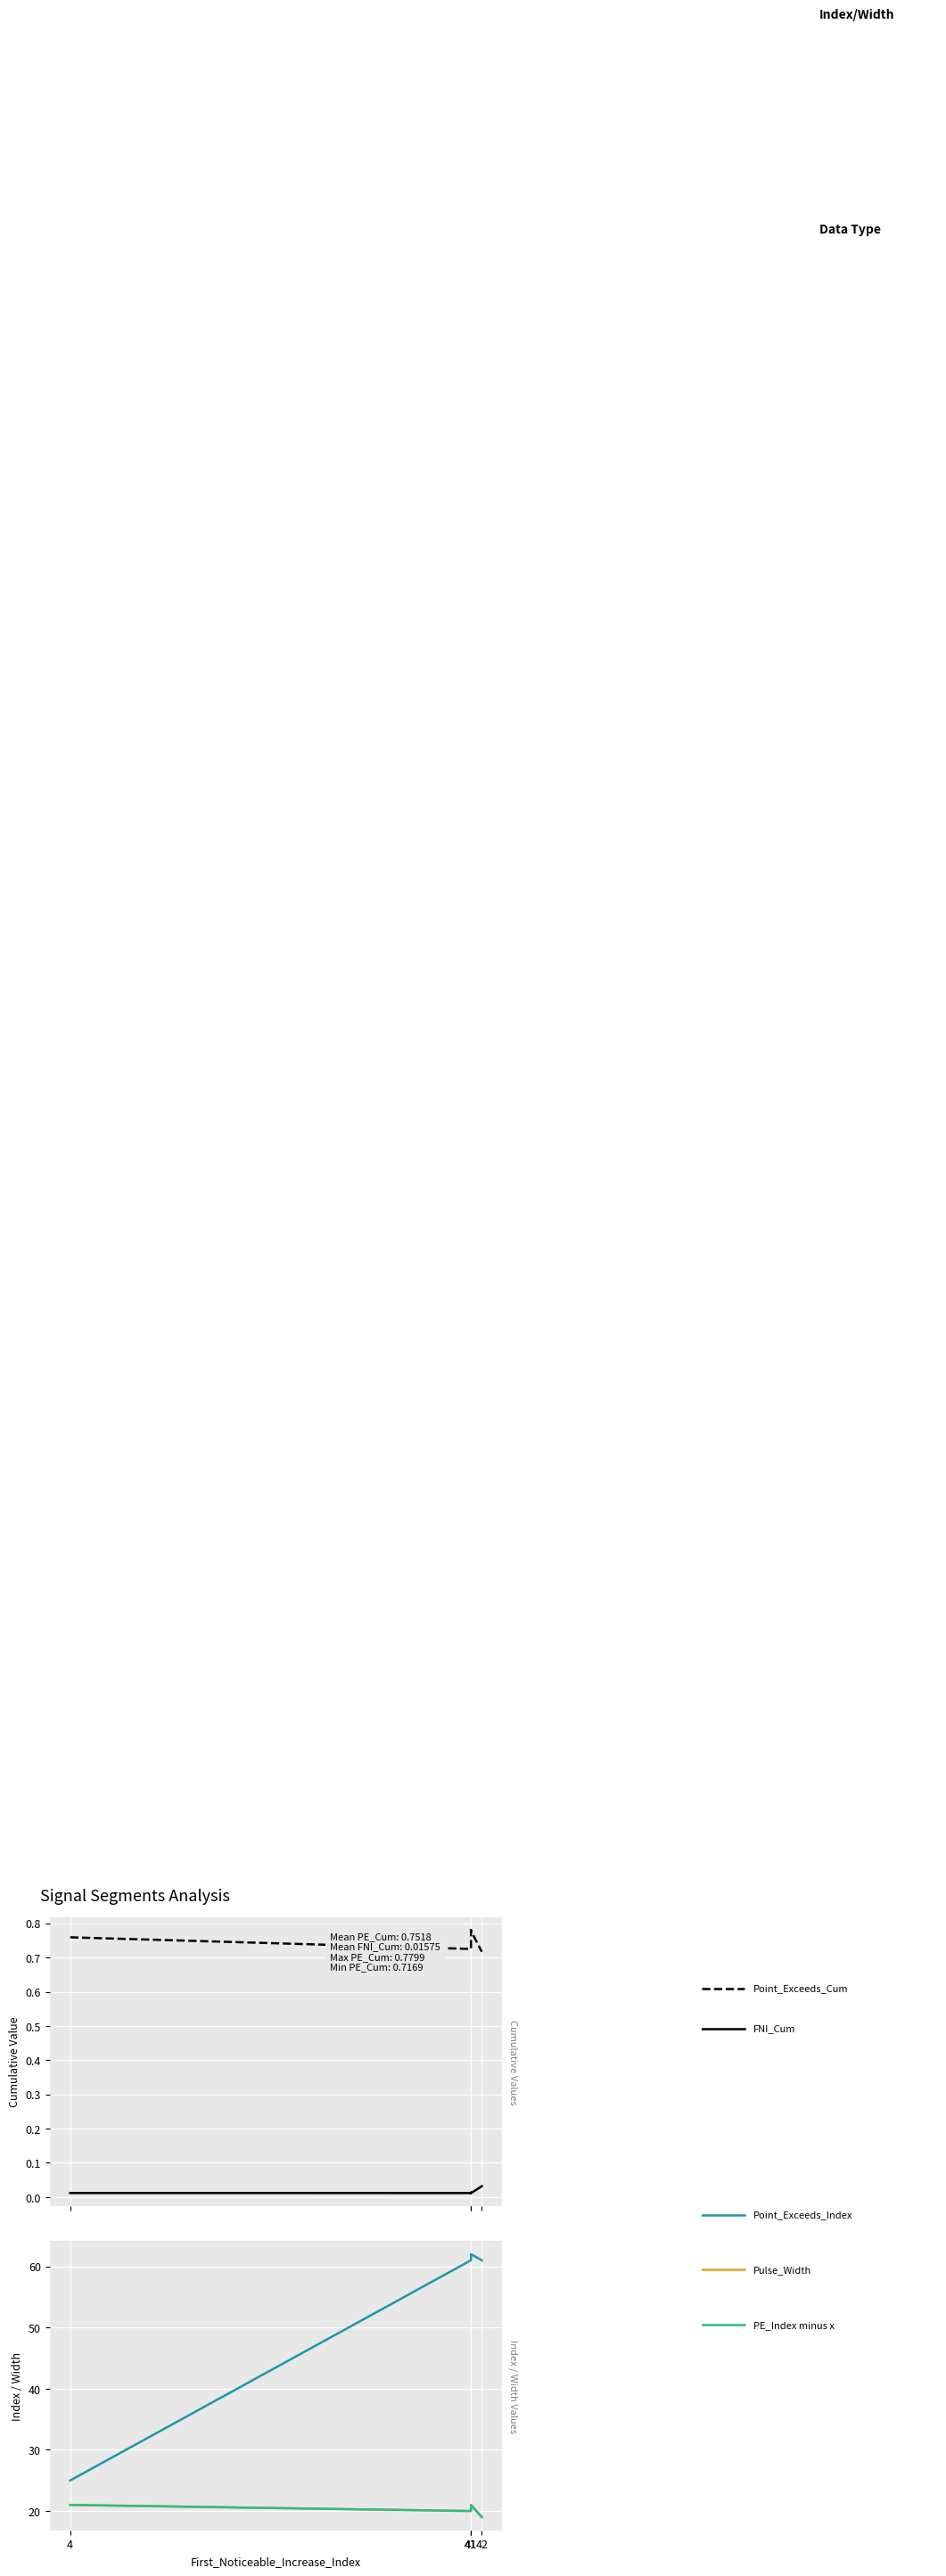

What are all the series names shown in the legend?

Point_Exceeds_Cumulative_Value, First_Noticeable_Increase_Cumulative_Value, Point_Exceeds_Index, Pulse_Width, Point_Exceeds_Index minus x